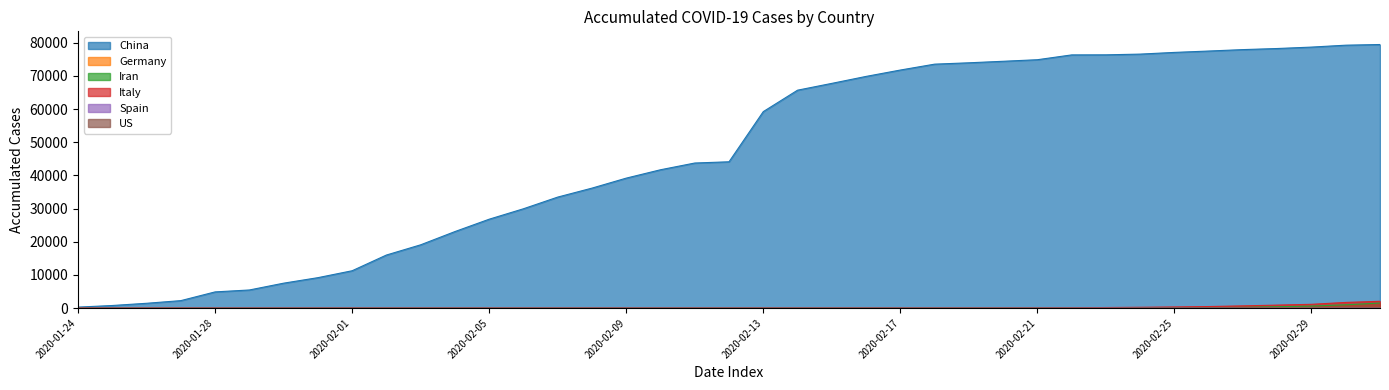

What is the label of the 21st point from the left?

2020-02-13